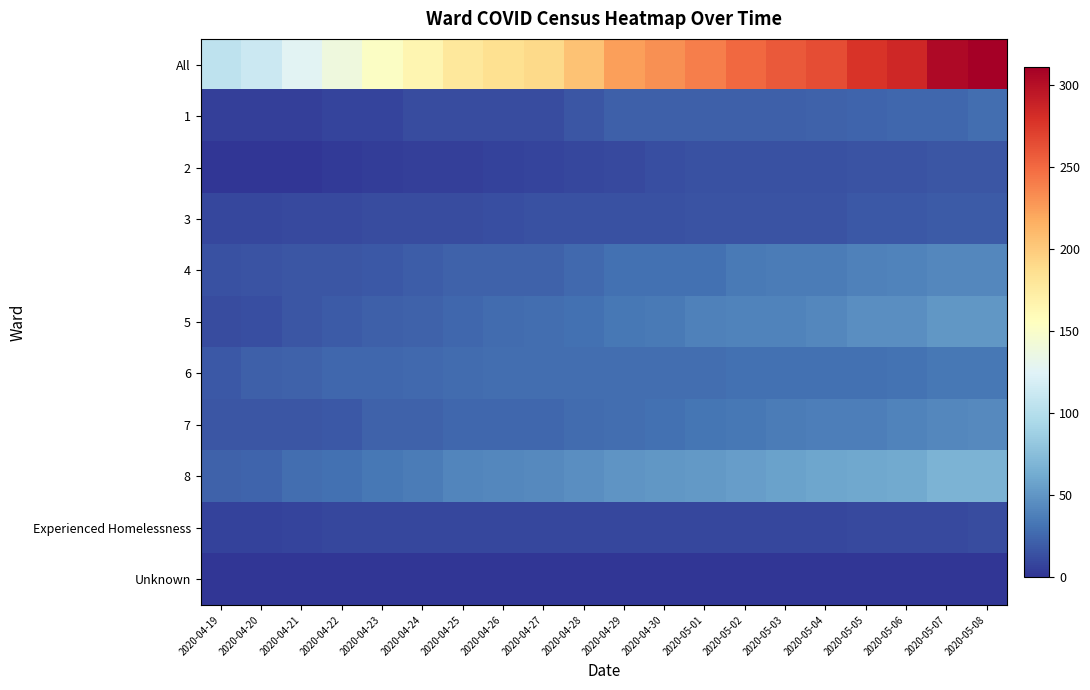

List the series in order of their peak value, lowest first.

Unknown, Experienced Homelessness, 2, 3, 1, 6, 4, 7, 5, 8, All